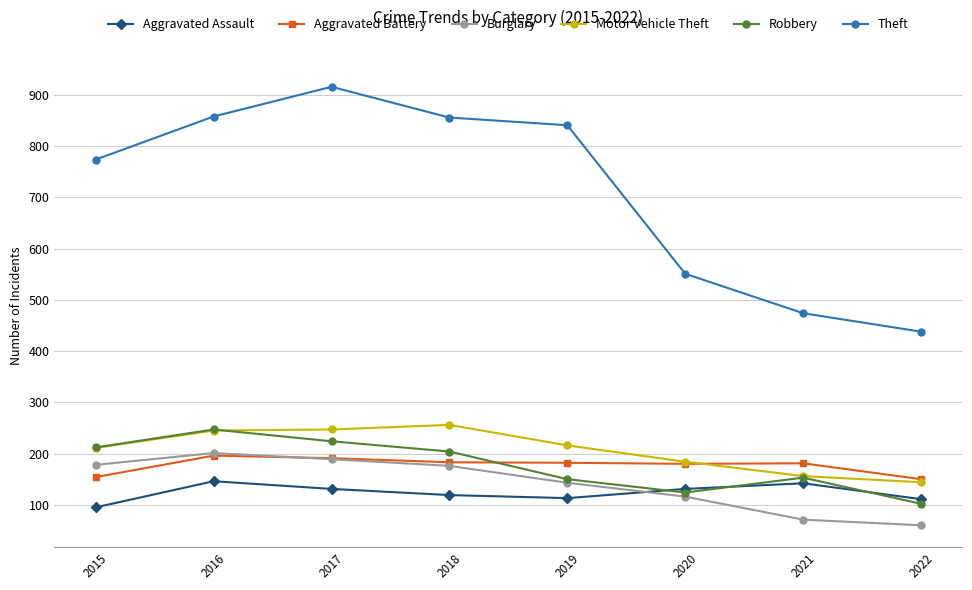

Which series has the widest spread of values?

Theft